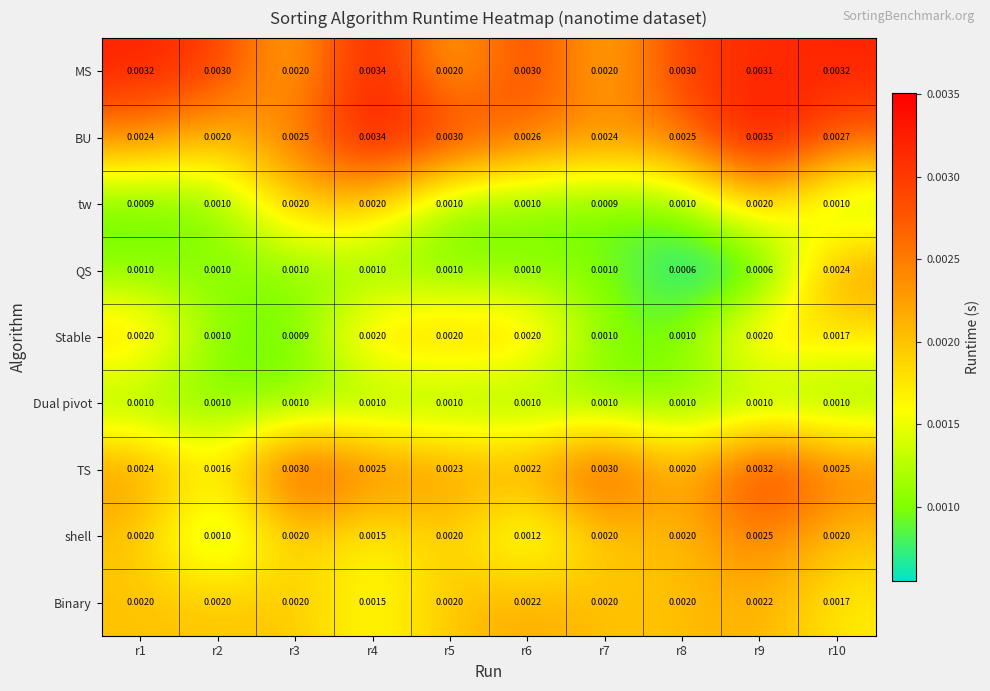

Which series has the largest range (max minus min)?

QS